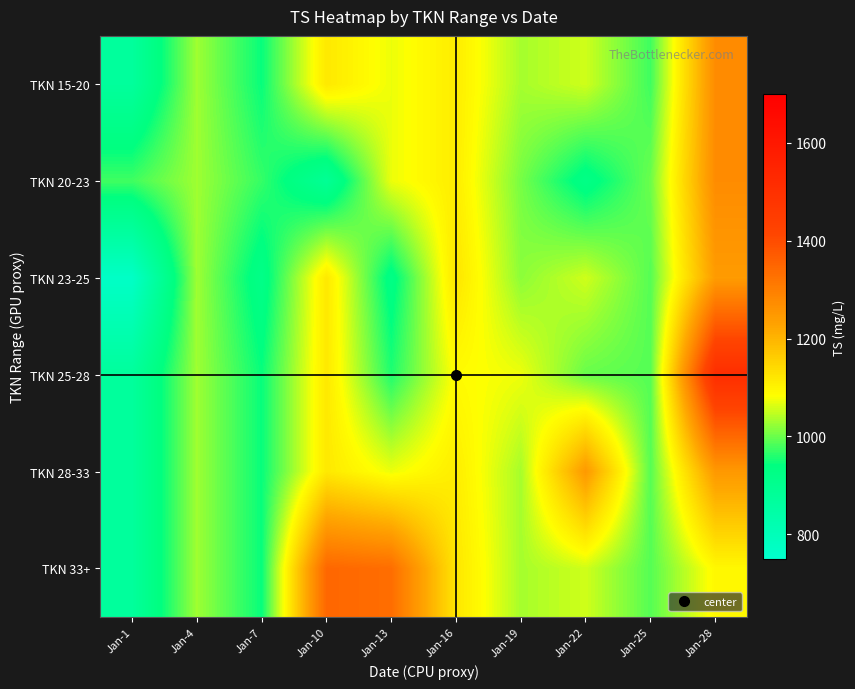

Reading left to right, transcribe all the data shown in this chart.

TKN 15-20: Jan-1=871.0	Jan-4=1029.3	Jan-7=945.0	Jan-10=1117.0	Jan-13=1072.7	Jan-16=1110.7	Jan-19=1033.3	Jan-22=1056.3	Jan-25=976.0	Jan-28=1273.6
TKN 20-23: Jan-1=976.0	Jan-4=1029.3	Jan-7=970.0	Jan-10=888.0	Jan-13=1072.7	Jan-16=1110.7	Jan-19=1007.0	Jan-22=924.0	Jan-25=1001.0	Jan-28=1273.6
TKN 23-25: Jan-1=766.0	Jan-4=1029.3	Jan-7=920.0	Jan-10=1117.0	Jan-13=926.0	Jan-16=1123.0	Jan-19=1019.0	Jan-22=1056.3	Jan-25=988.5	Jan-28=1243.2
TKN 25-28: Jan-1=871.0	Jan-4=1029.3	Jan-7=945.0	Jan-10=1117.0	Jan-13=958.0	Jan-16=1088.0	Jan-19=1074.0	Jan-22=998.0	Jan-25=988.5	Jan-28=1509.7
TKN 28-33: Jan-1=871.0	Jan-4=1029.3	Jan-7=945.0	Jan-10=1117.0	Jan-13=1072.7	Jan-16=1110.7	Jan-19=1033.3	Jan-22=1247.0	Jan-25=988.5	Jan-28=1248.7
TKN 33+: Jan-1=871.0	Jan-4=1029.3	Jan-7=945.0	Jan-10=1346.0	Jan-13=1334.0	Jan-16=1121.0	Jan-19=1033.3	Jan-22=1056.3	Jan-25=988.5	Jan-28=1093.0